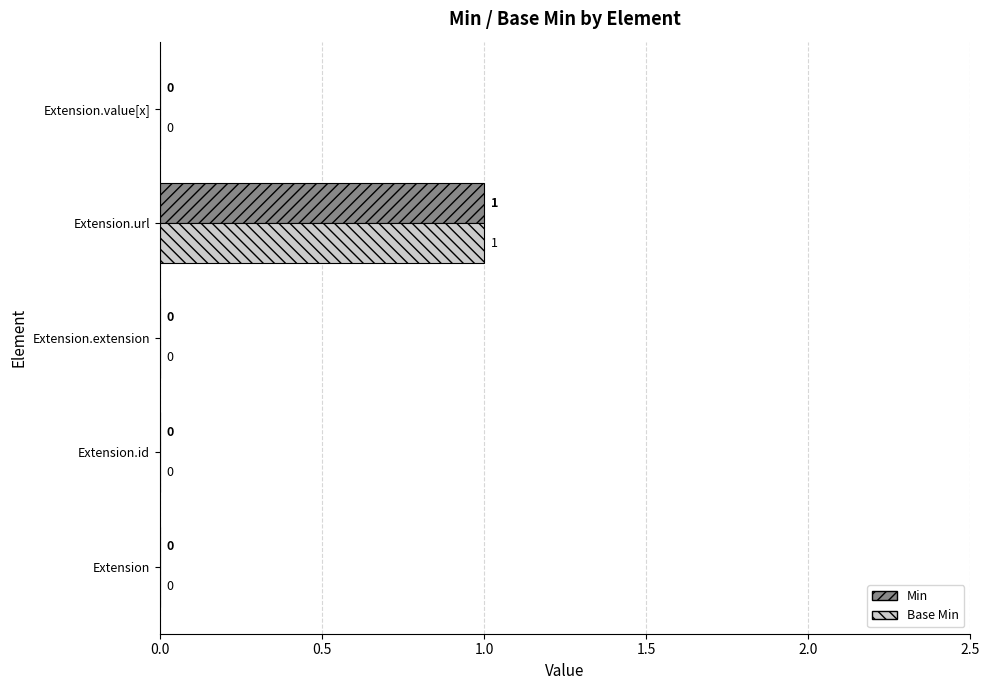

How many series are shown in this chart?

2